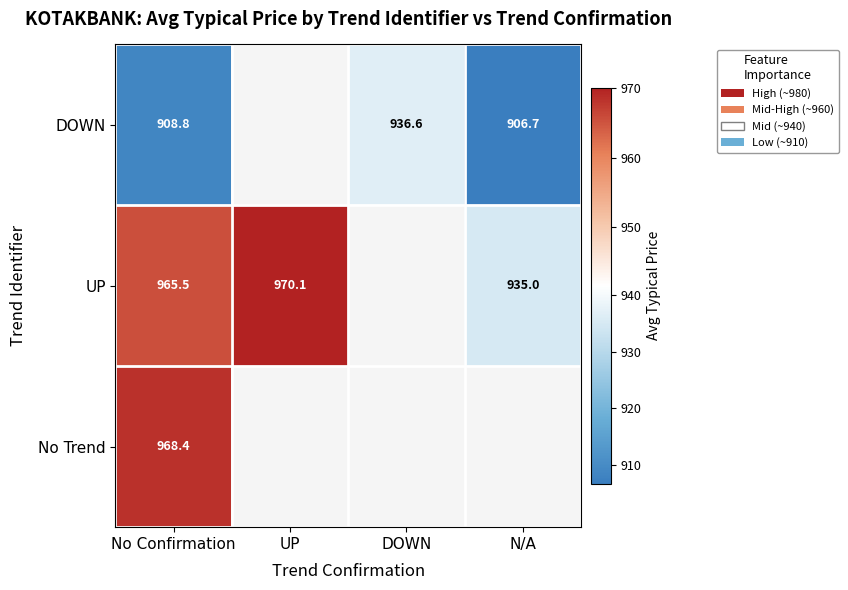

What is the difference between the UP values at N/A and No Confirmation?

30.5